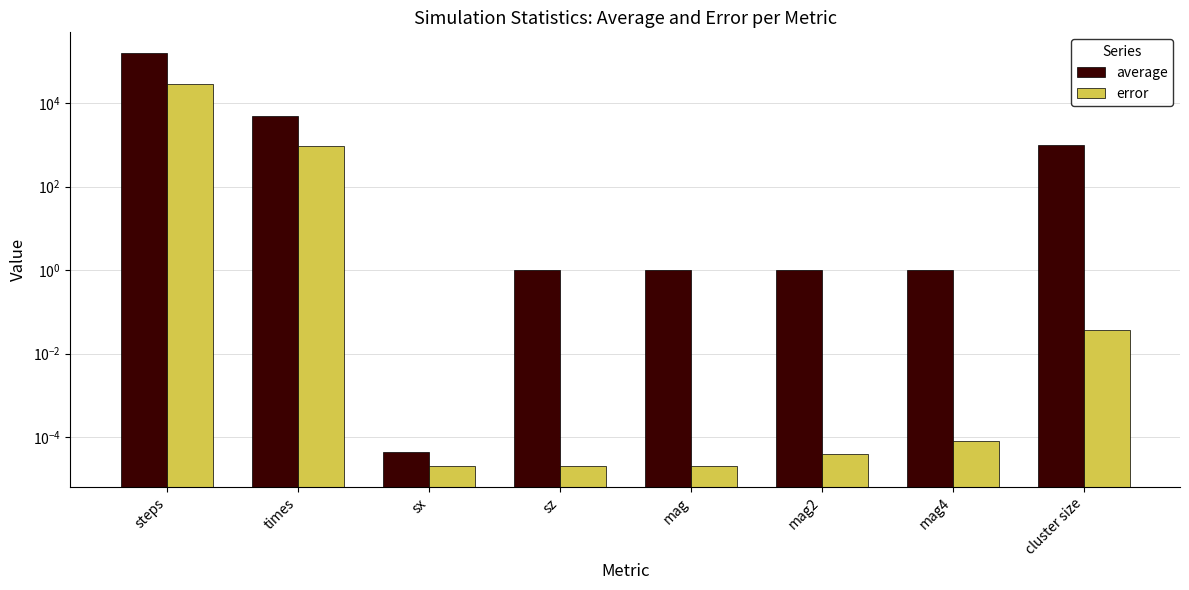

Rank the categories by average value from highest to lowest.

steps, times, cluster size, sz, mag, mag2, mag4, sx